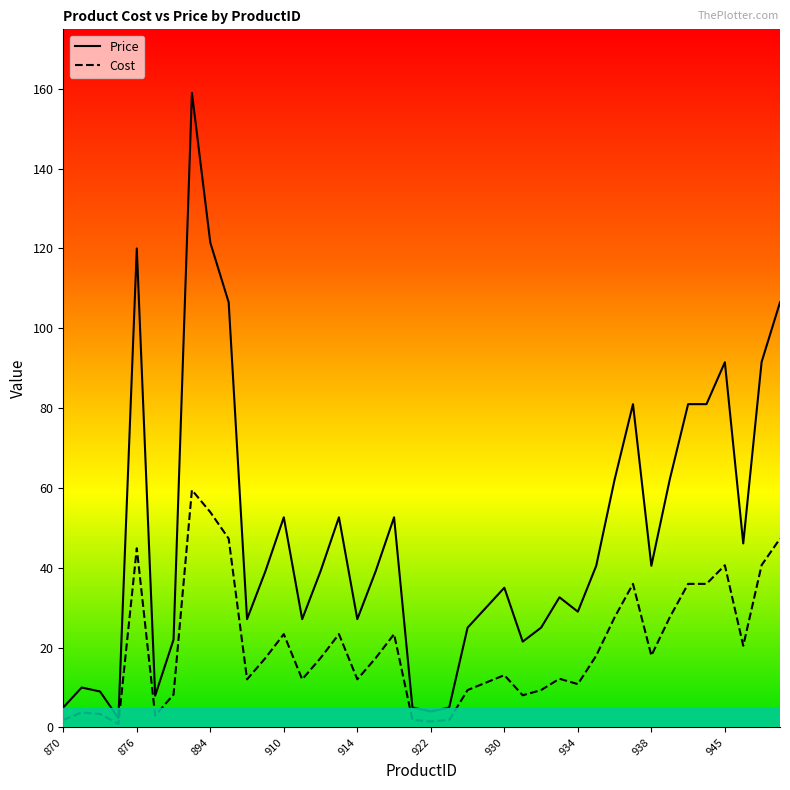

Reading right to left, what are all the values shown in this chart?

Cost: 948=47.3	947=40.7	946=20.5	945=40.6	941=36.0	940=36.0	939=27.6	938=18.0	937=36.0	936=27.6	935=18.0	934=10.8	933=12.2	932=9.3	931=8.0	930=13.1	929=11.2	928=9.3	923=1.9	922=1.5	921=1.9	916=23.4	915=17.4	914=12.0	913=23.4	912=17.4	911=12.0	910=23.4	909=17.4	908=12.0	907=47.3	894=53.9	879=59.5	878=8.2	877=3.0	876=44.9	873=0.9	872=3.4	871=3.7	870=1.9
Price: 948=106.5	947=91.6	946=46.1	945=91.5	941=81.0	940=81.0	939=62.1	938=40.5	937=81.0	936=62.1	935=40.5	934=29.0	933=32.6	932=25.0	931=21.5	930=35.0	929=30.0	928=25.0	923=5.0	922=4.0	921=5.0	916=52.6	915=39.1	914=27.1	913=52.6	912=39.1	911=27.1	910=52.6	909=39.1	908=27.1	907=106.5	894=121.5	879=159.0	878=22.0	877=8.0	876=120.0	873=2.3	872=9.0	871=10.0	870=5.0